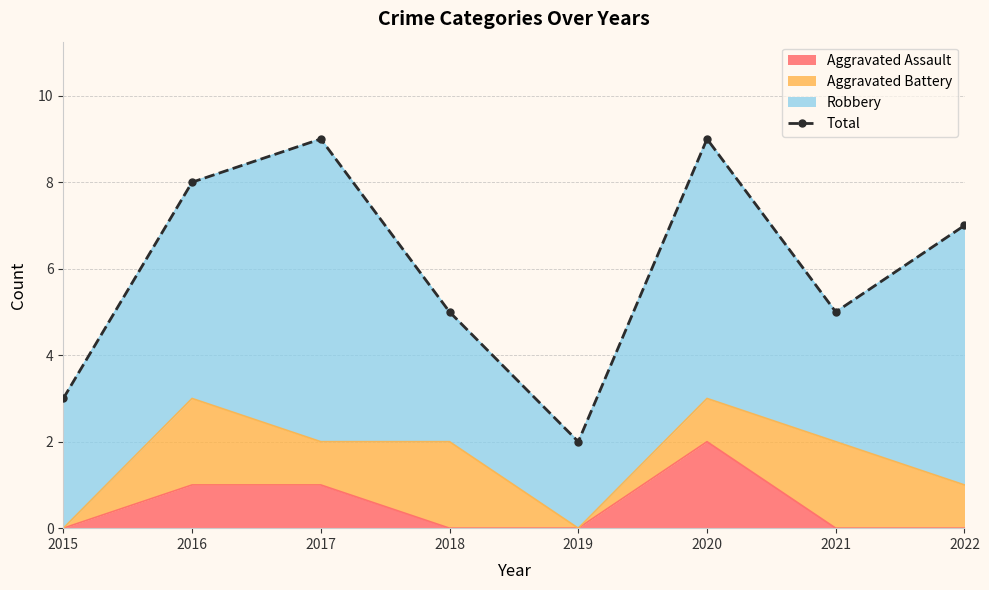

What is the difference between the second highest and minimum values?

7